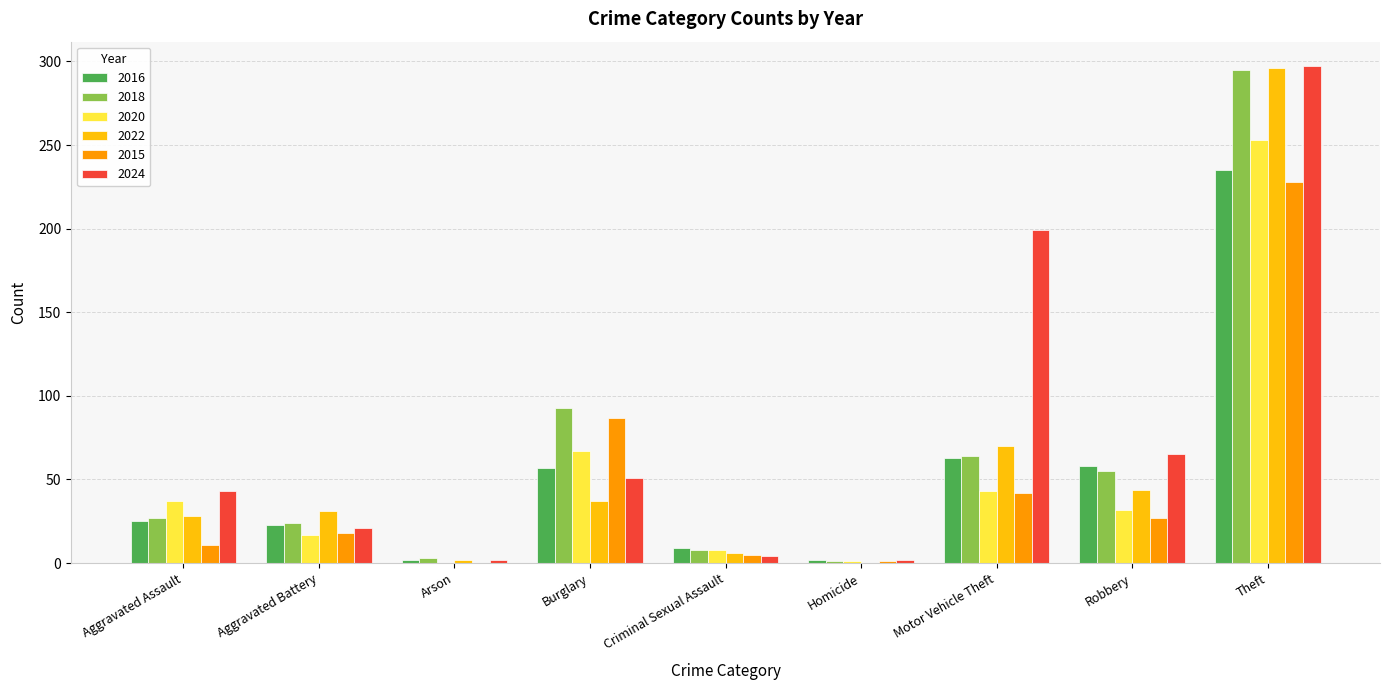

The 2020 series shows 67 at Burglary. True or false?

True